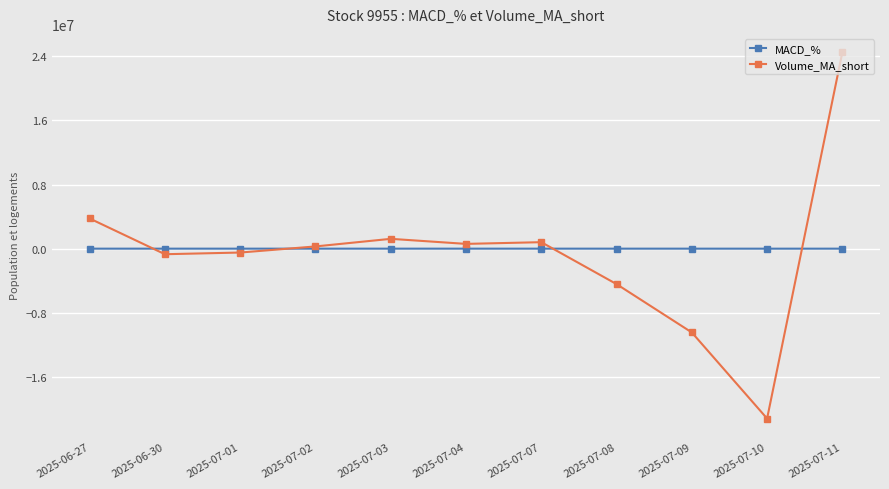

At which category is the sum across all series the highest?

2025-07-11